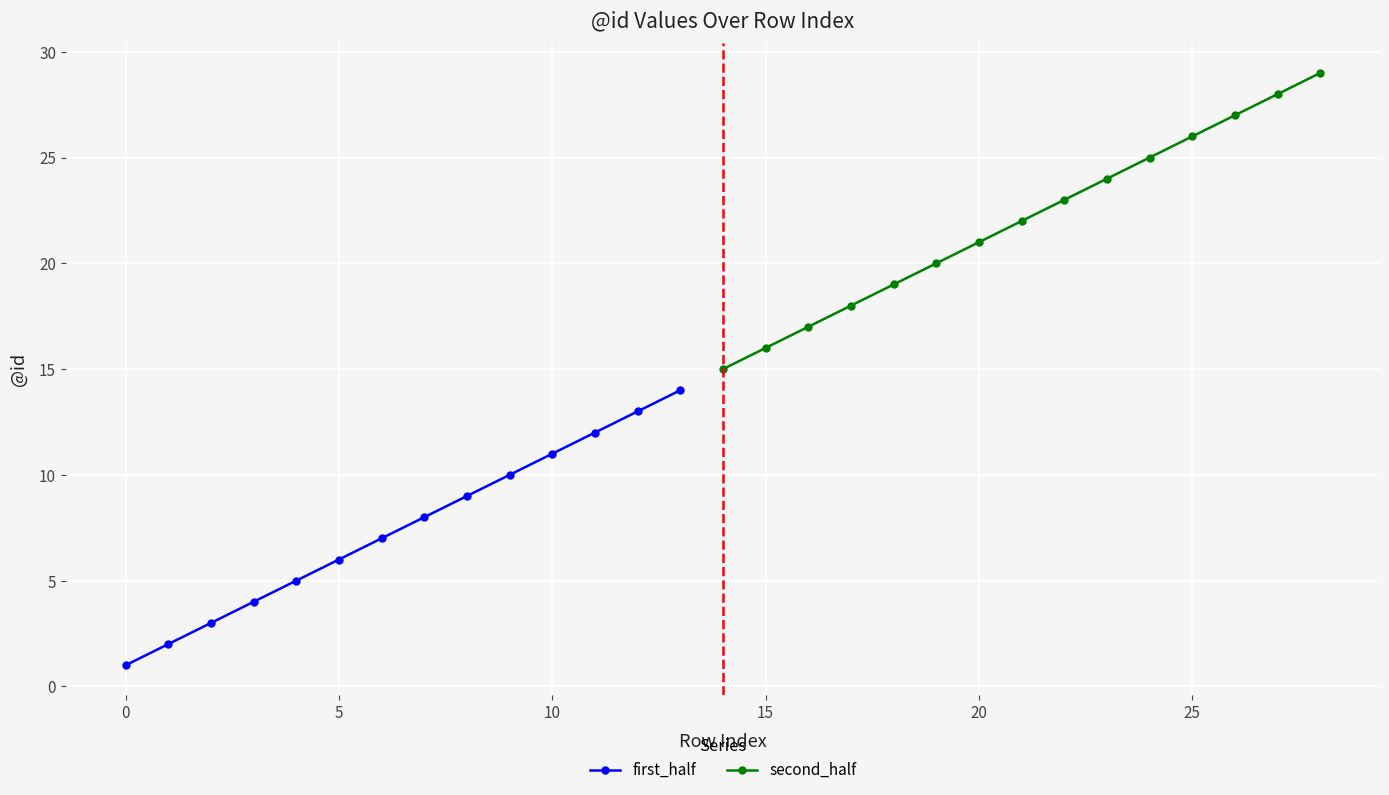

What is the difference between the maximum and second lowest values?

27